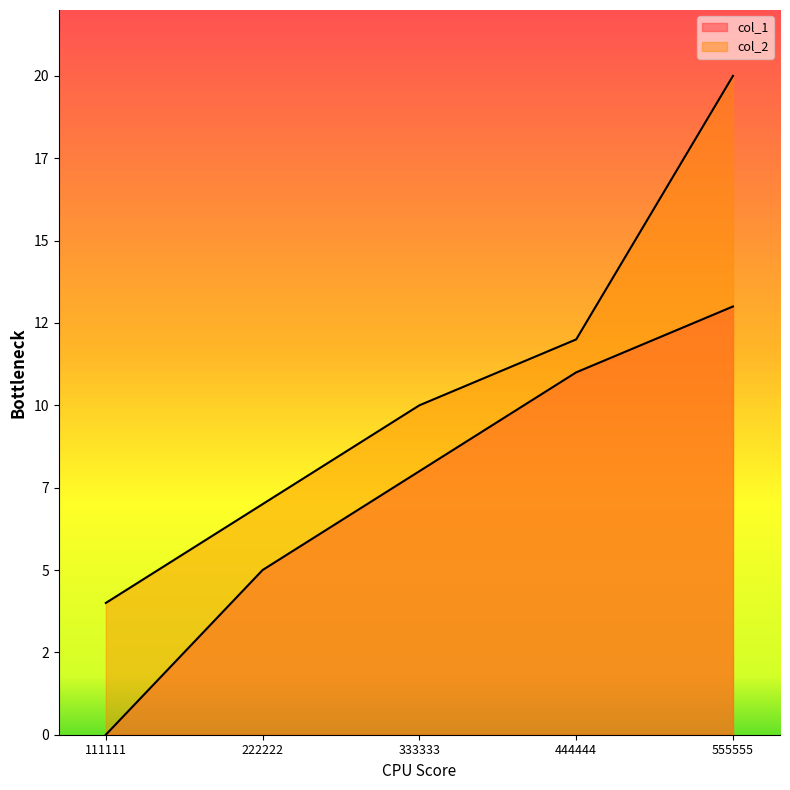

How many data points in col_1 are above 8?

2